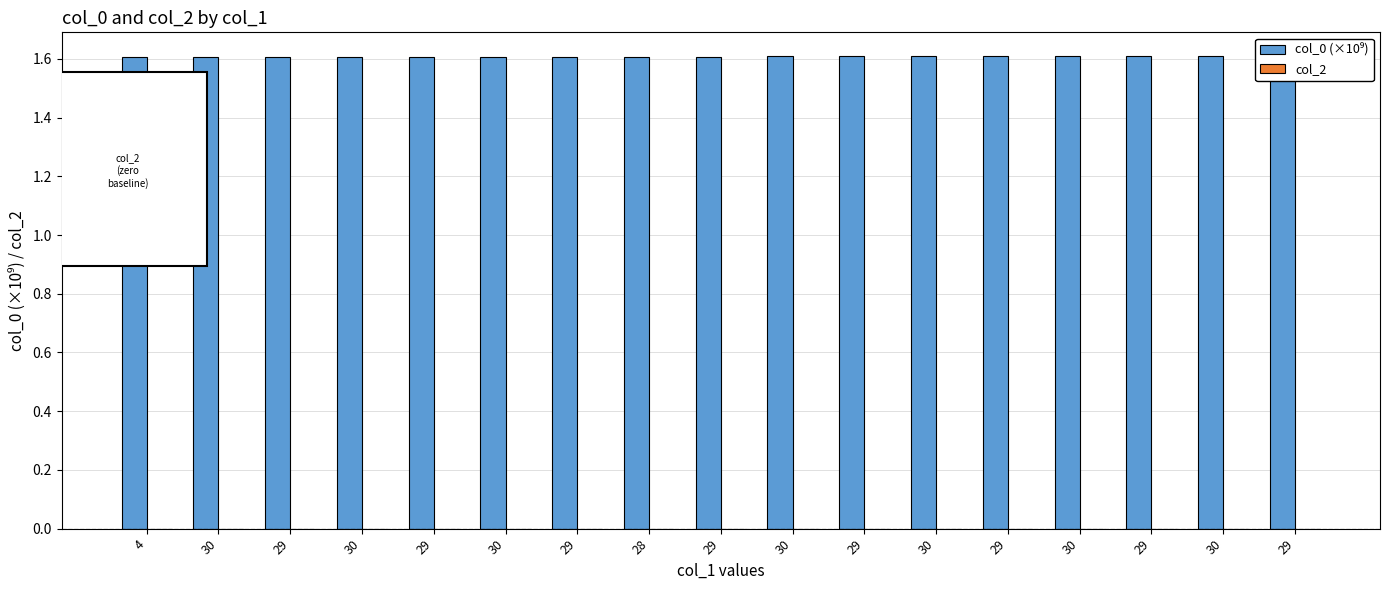

What is the label of the 14th bar from the right?

30